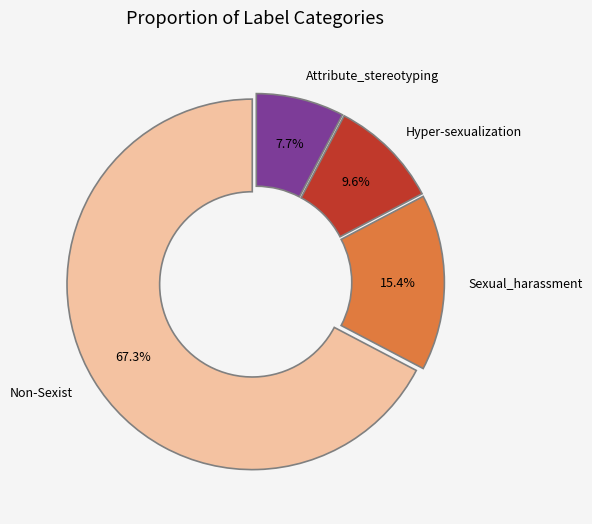

What percentage do Attribute_stereotyping and Non-Sexist together represent?

75.0%